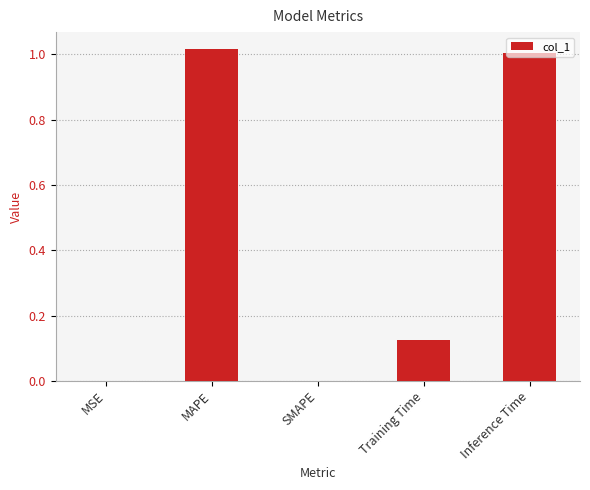

How many distinct data groups are displayed?

1